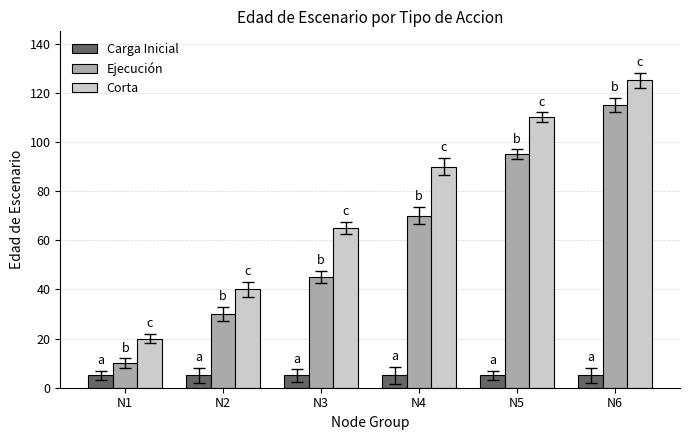

What is the value of the Ejecución bar at the 1st from the left?

10